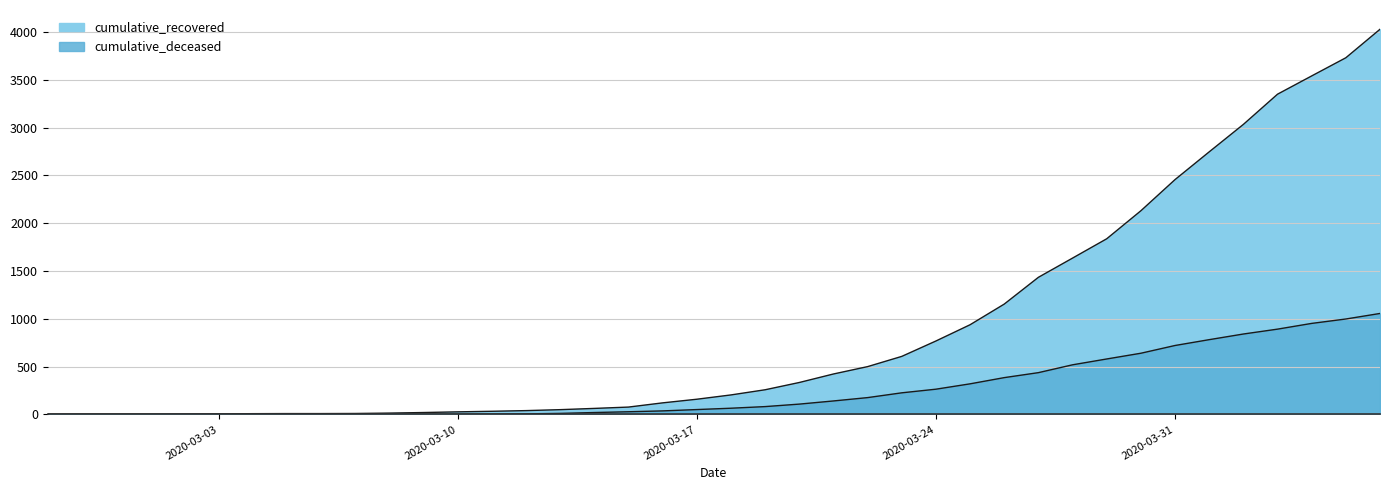

How many values in the cumulative_recovered series exceed 204?

19